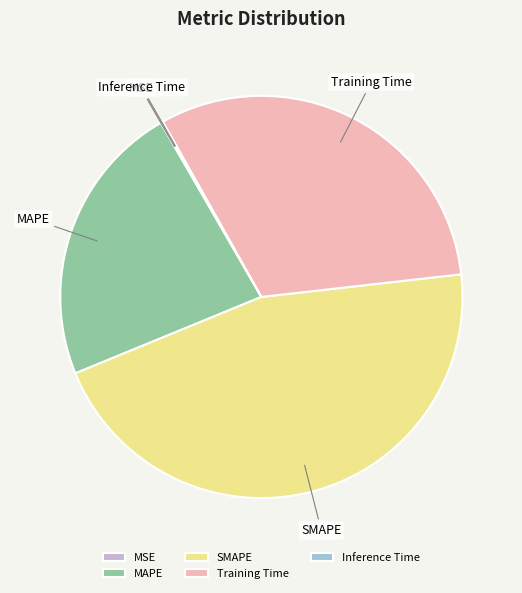

Does SMAPE represent more than half of the total?

No